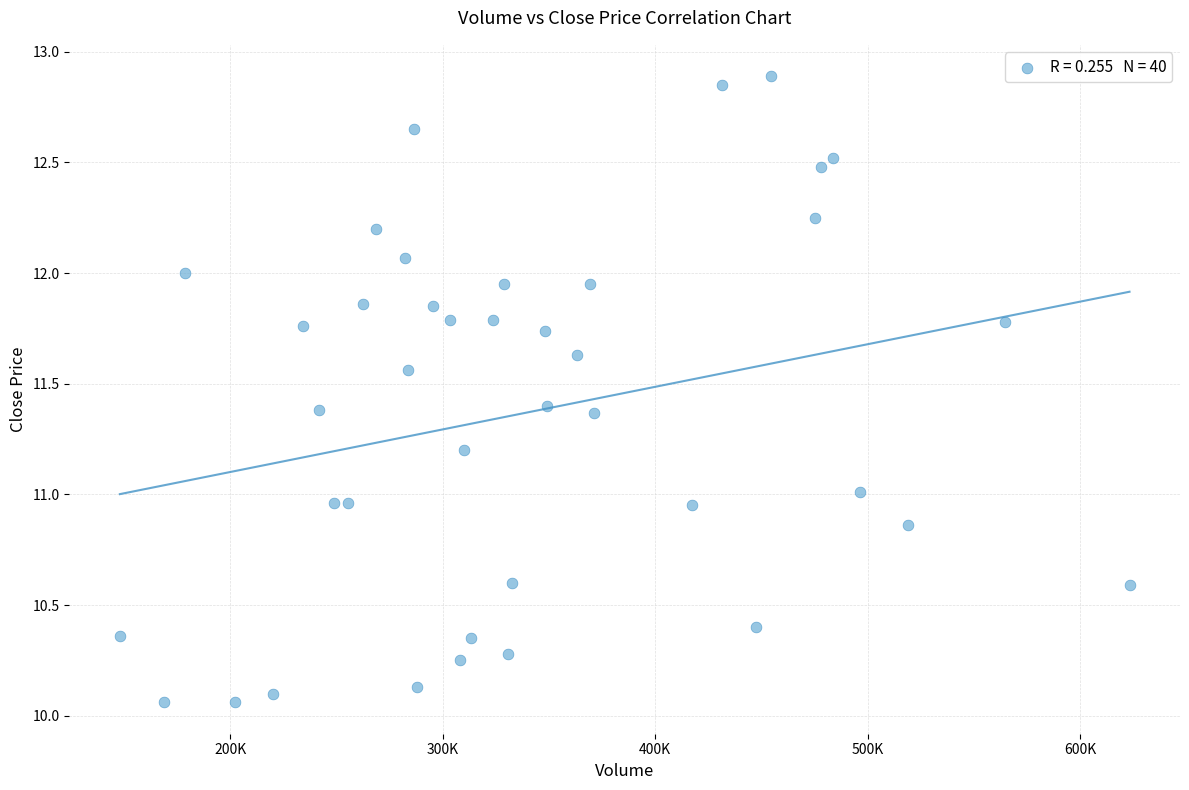

What is the range of X values (max minus min)?

474992.4